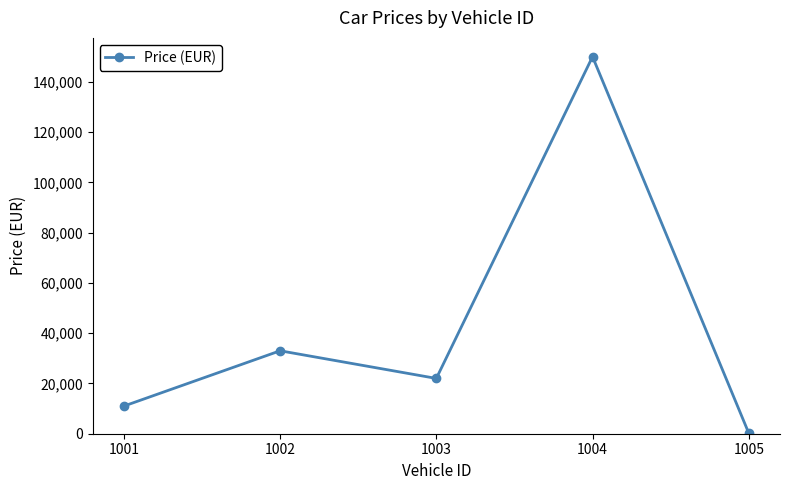

Which label corresponds to the smallest value in the chart?

1005